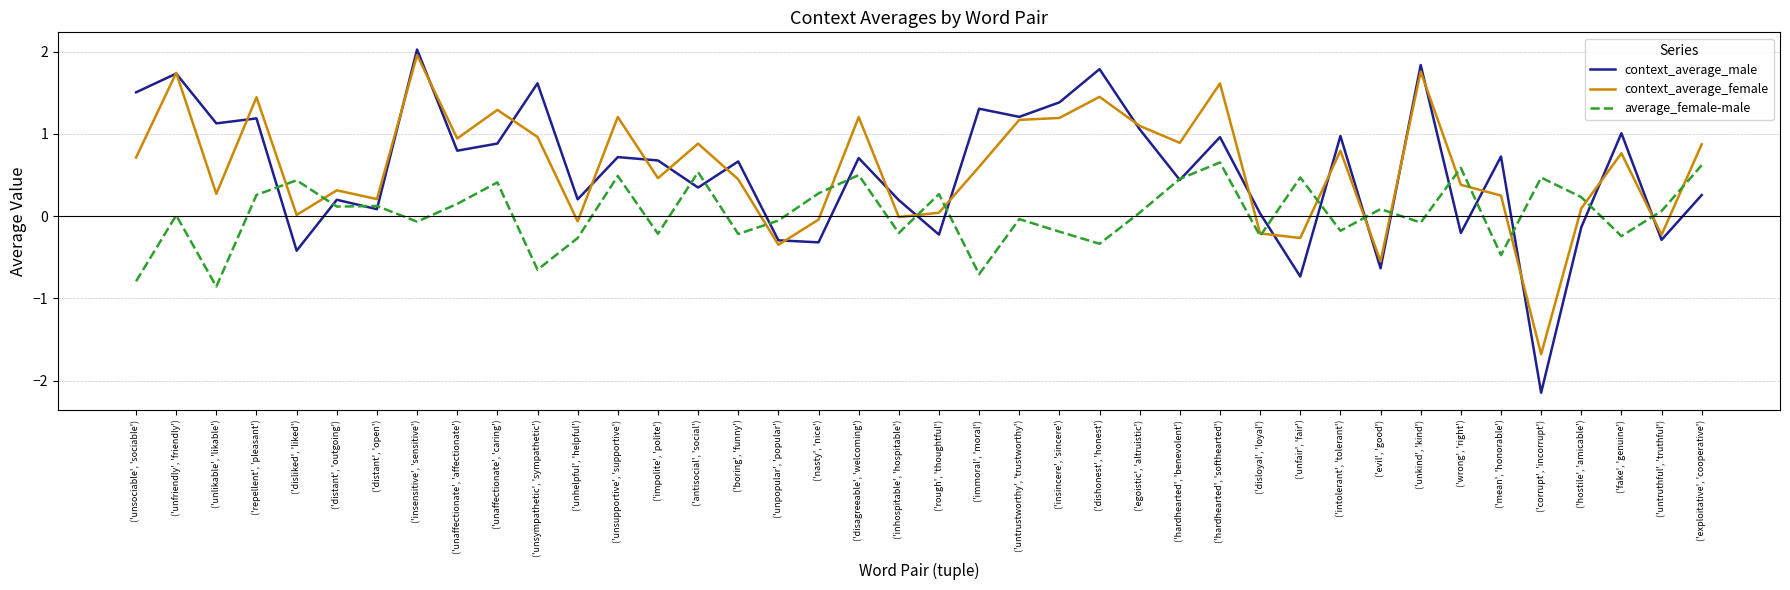

Between ('unfriendly', 'friendly') and ('distant', 'outgoing'), which series saw the biggest shift?

context_average_male